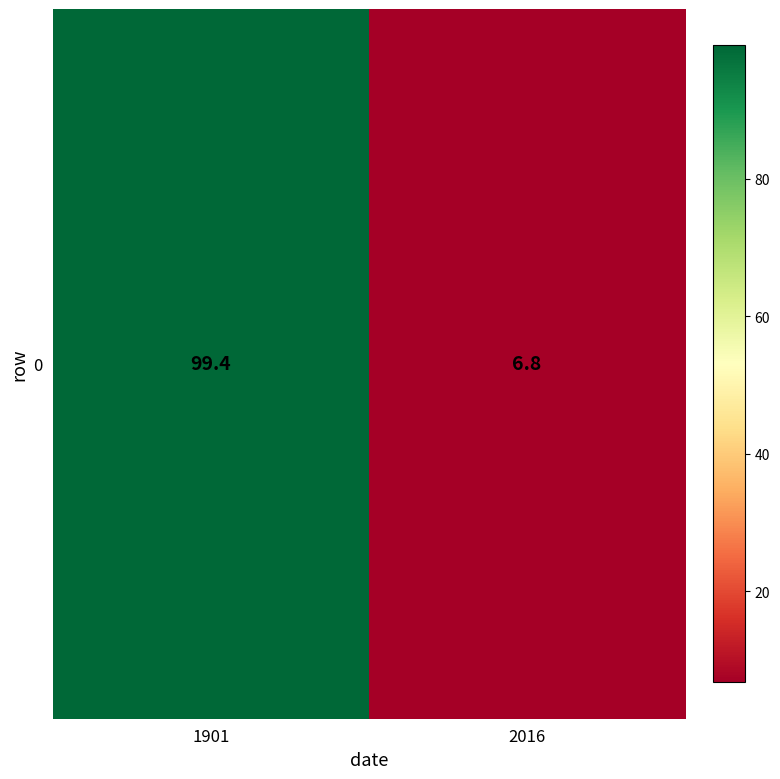

What is the difference between the maximum and minimum values?

92.6